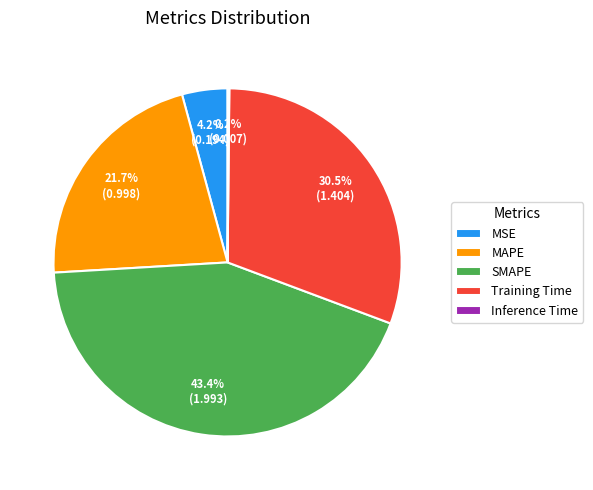

Between MSE and SMAPE, which is larger?

SMAPE